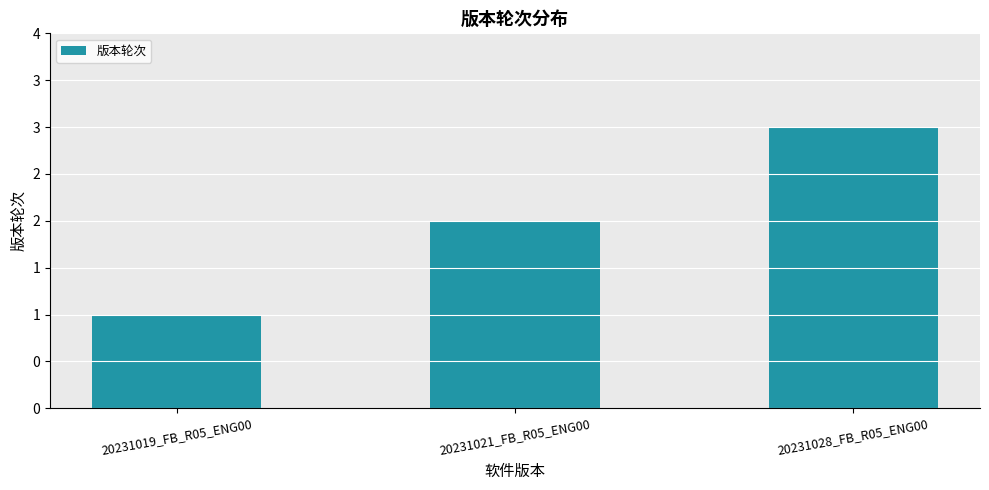

Does the chart contain any negative values?

No